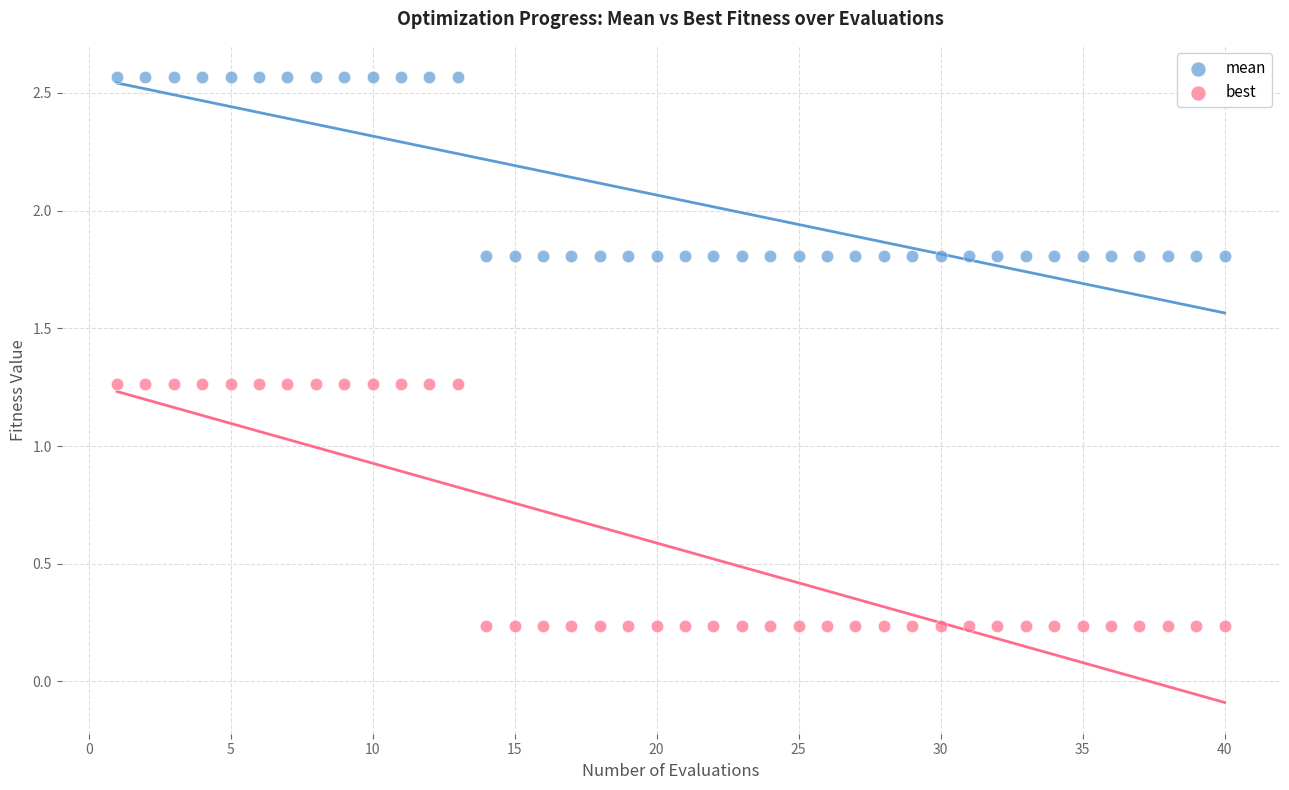

Across all data points, what is the range of Y values (max minus min)?

2.3